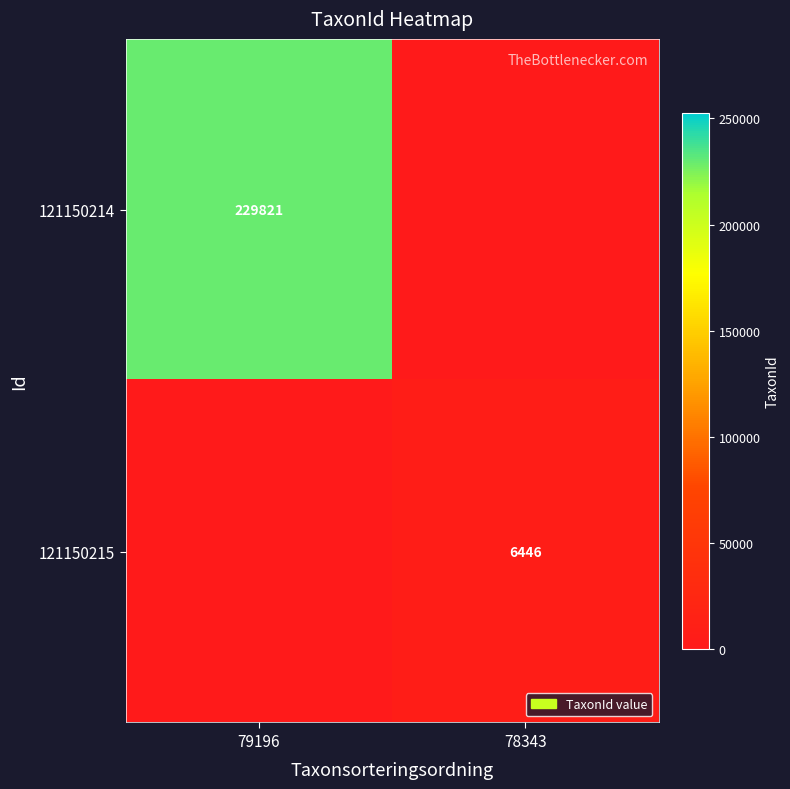

True or false: 121150215 has a value of 3468 at 78343.

False